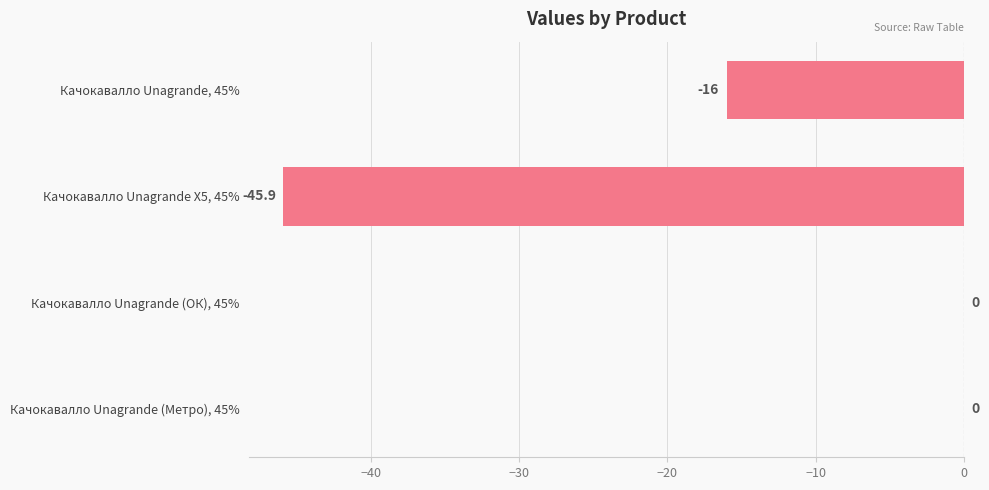

Which has a higher value, Качокавалло Unagrande Х5, 45% or Качокавалло Unagrande (Метро), 45%?

Качокавалло Unagrande (Метро), 45%